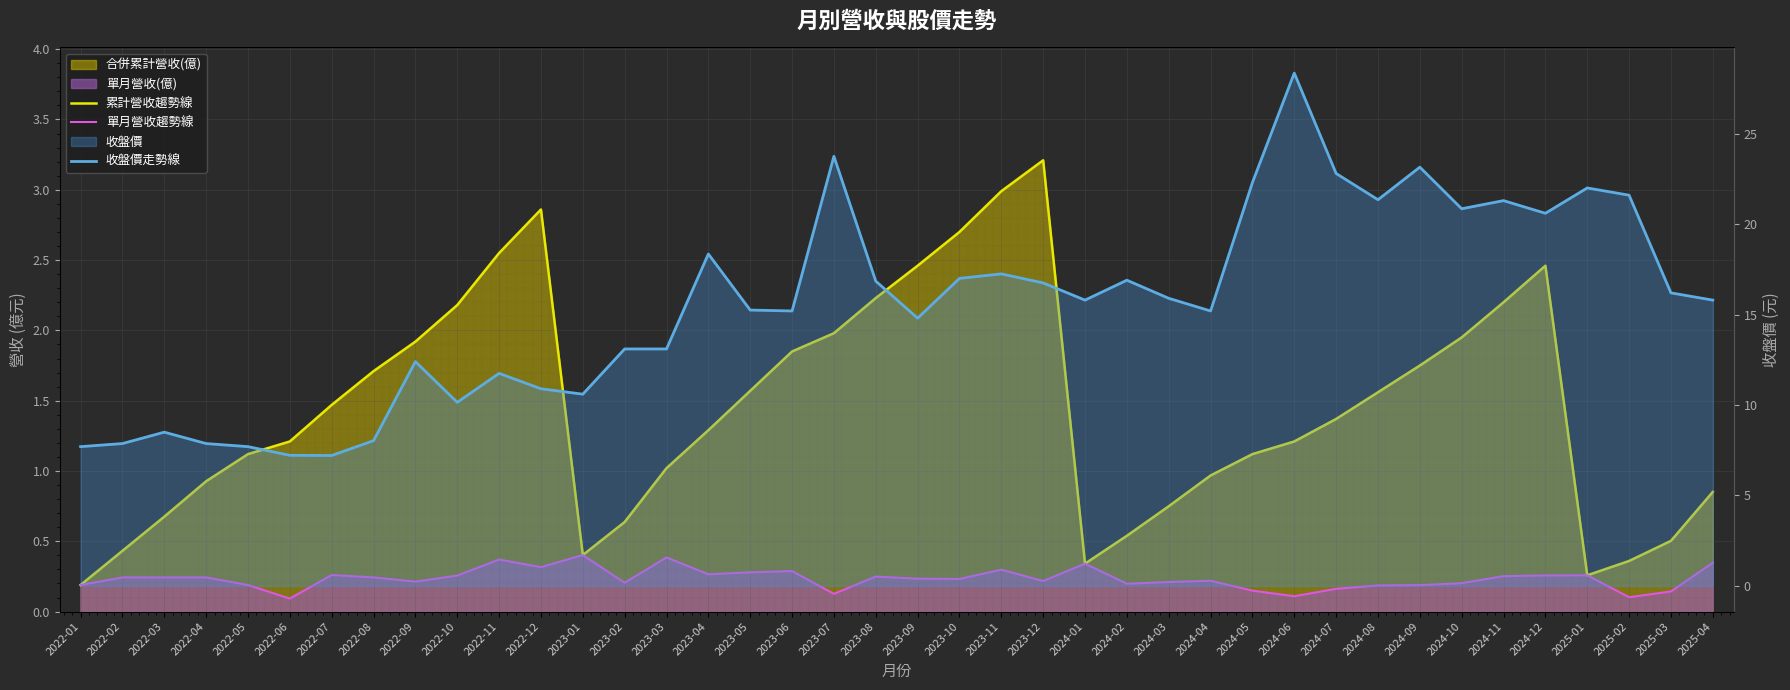

What is the label of the 23rd point from the left?

2023-11